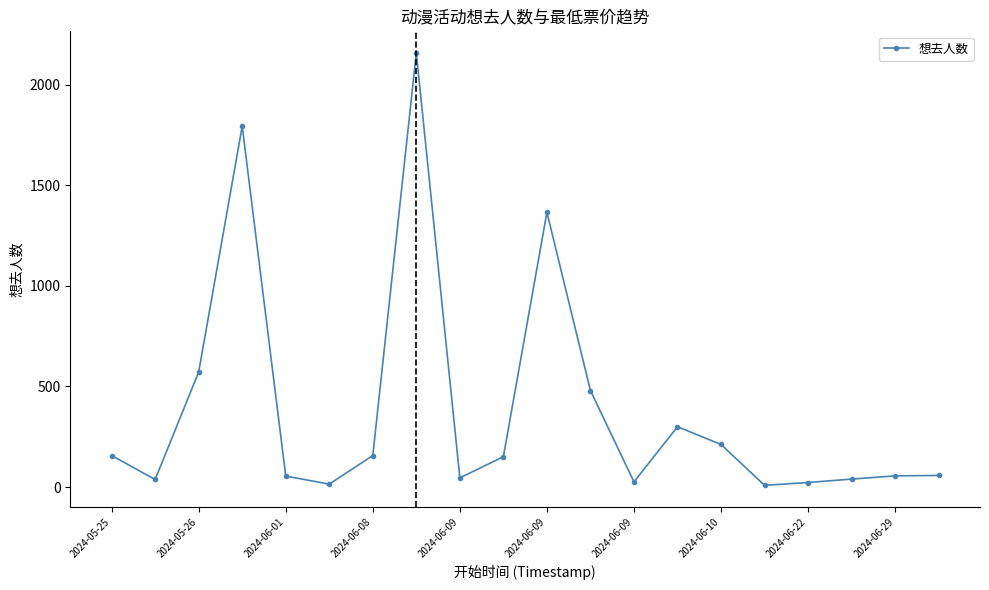

What is the sum of all values?

7710